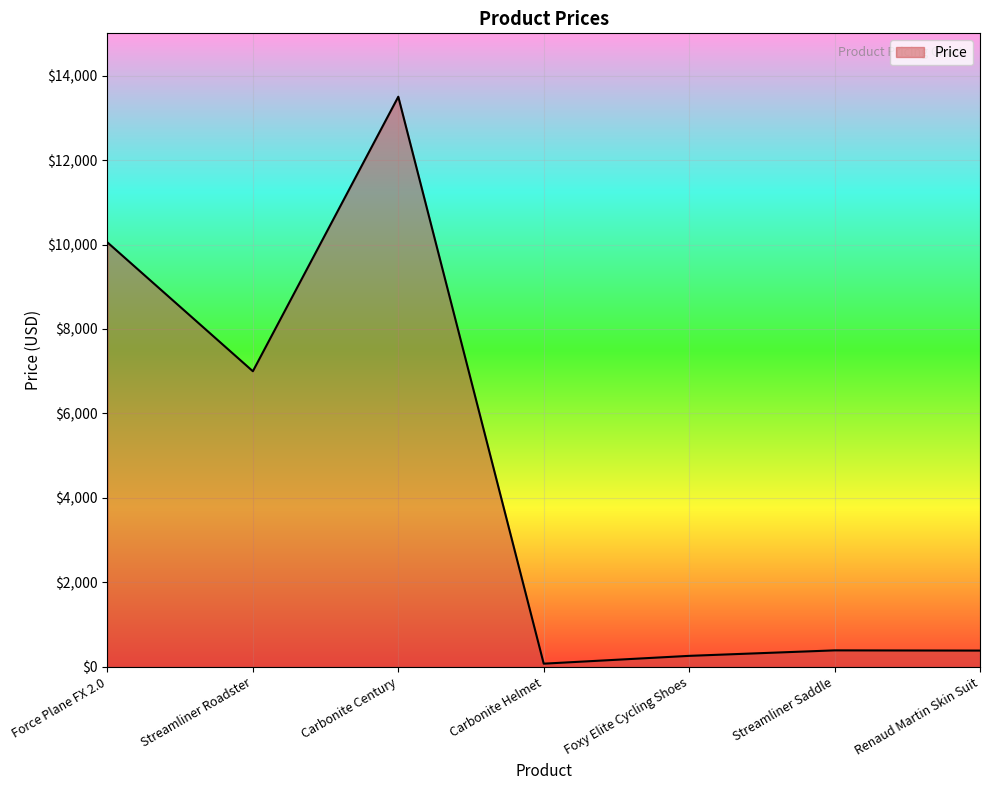

How many interior local valleys (lower than both neighbors) does the data have?

2